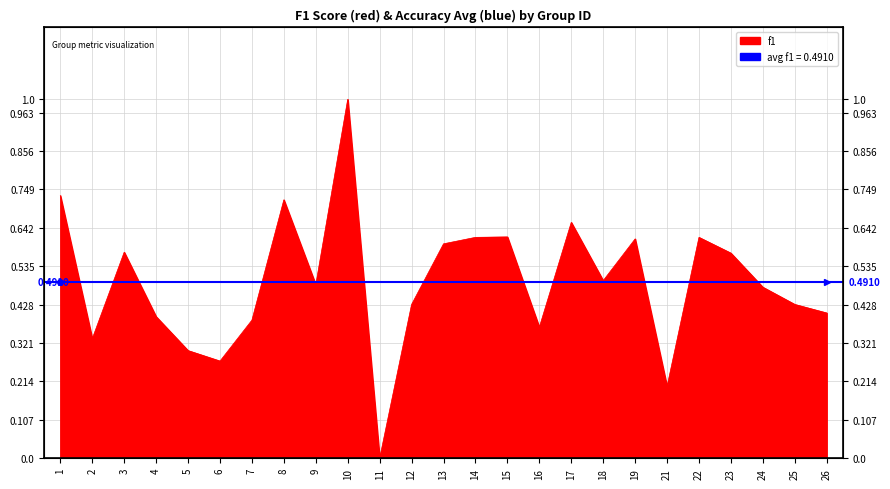

Does the chart display data point markers on the line(s)?

No